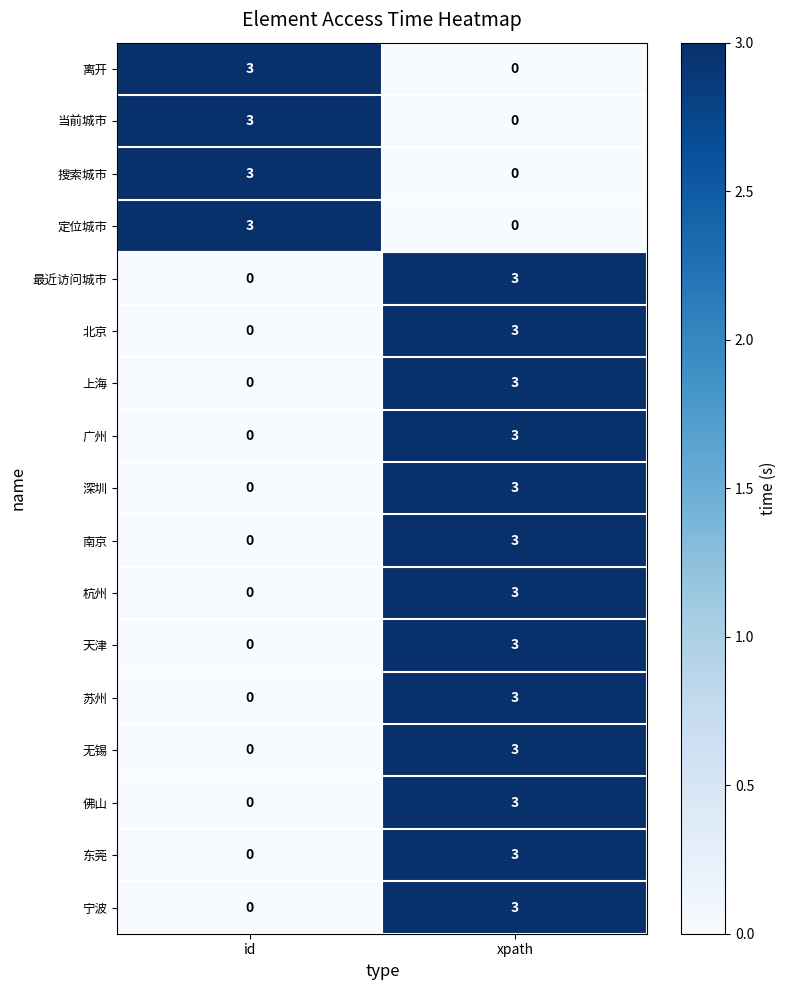

What is the spread (max minus min) of values at xpath?

3